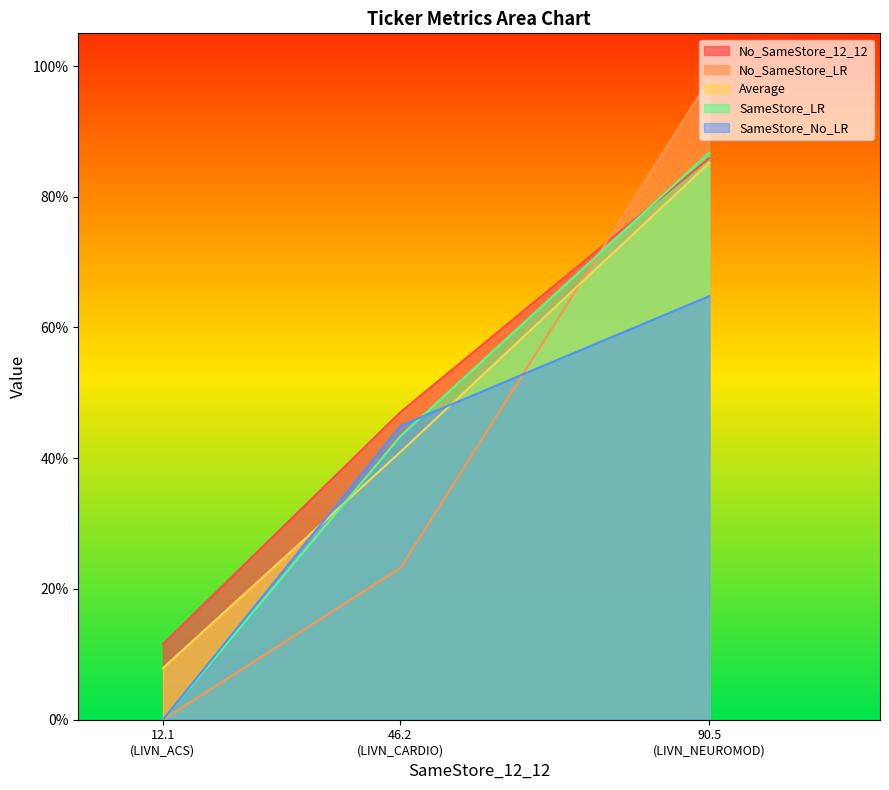

Where is No_SameStore_LR nearest to the value 32?

LIVN_CARDIO